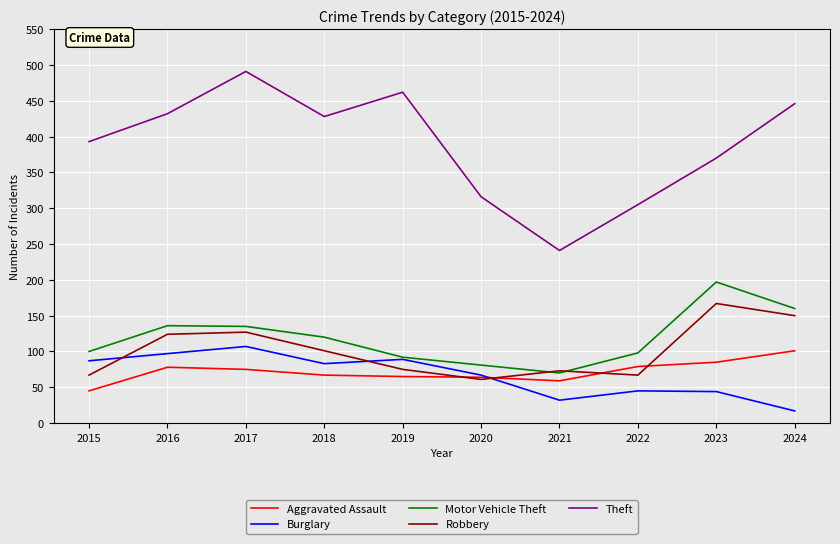

At which label does Motor Vehicle Theft reach its peak?

2023